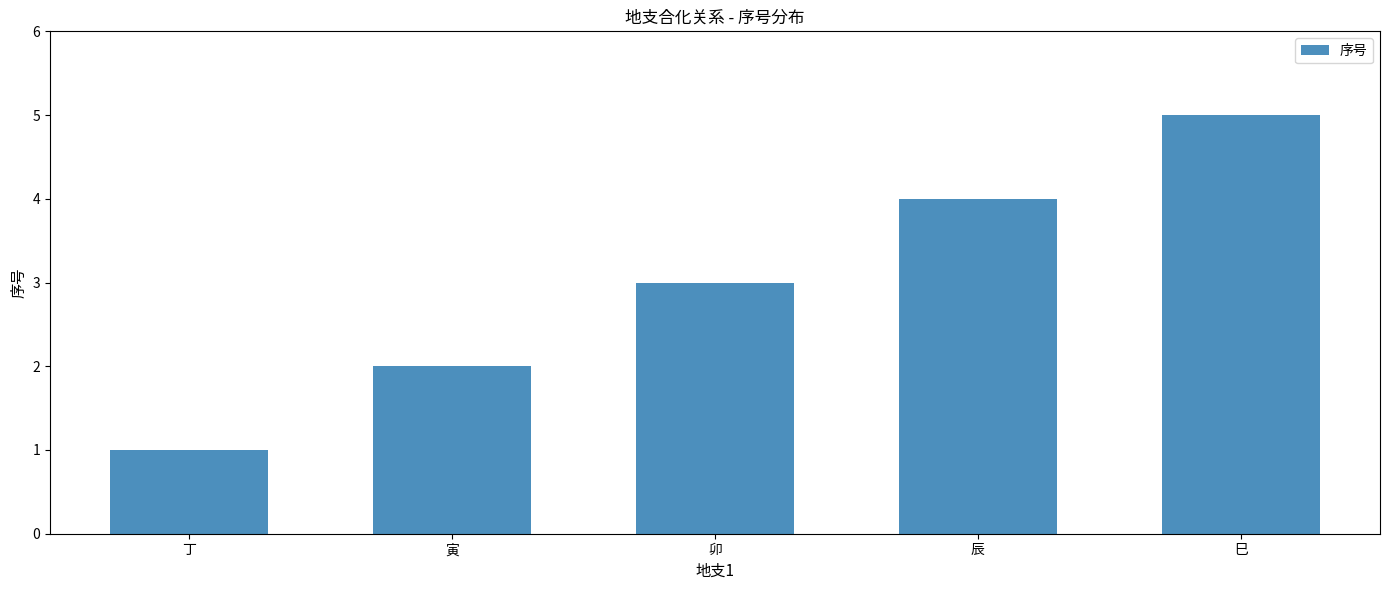

What position from the left is 丁?

1